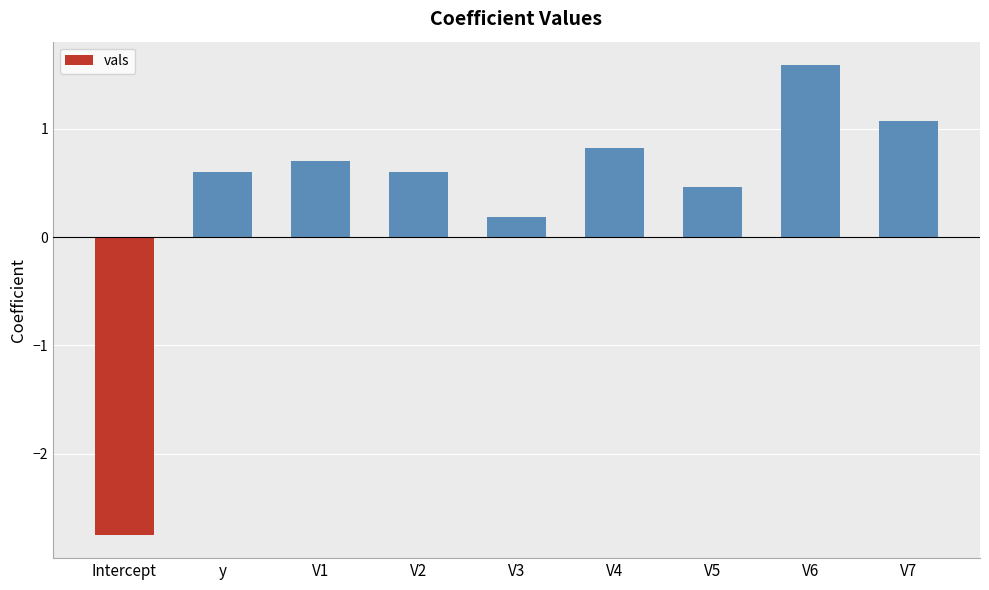

Reading left to right, extract all data points from this chart.

Intercept=-2.7	y=0.6	V1=0.7	V2=0.6	V3=0.2	V4=0.8	V5=0.5	V6=1.6	V7=1.1